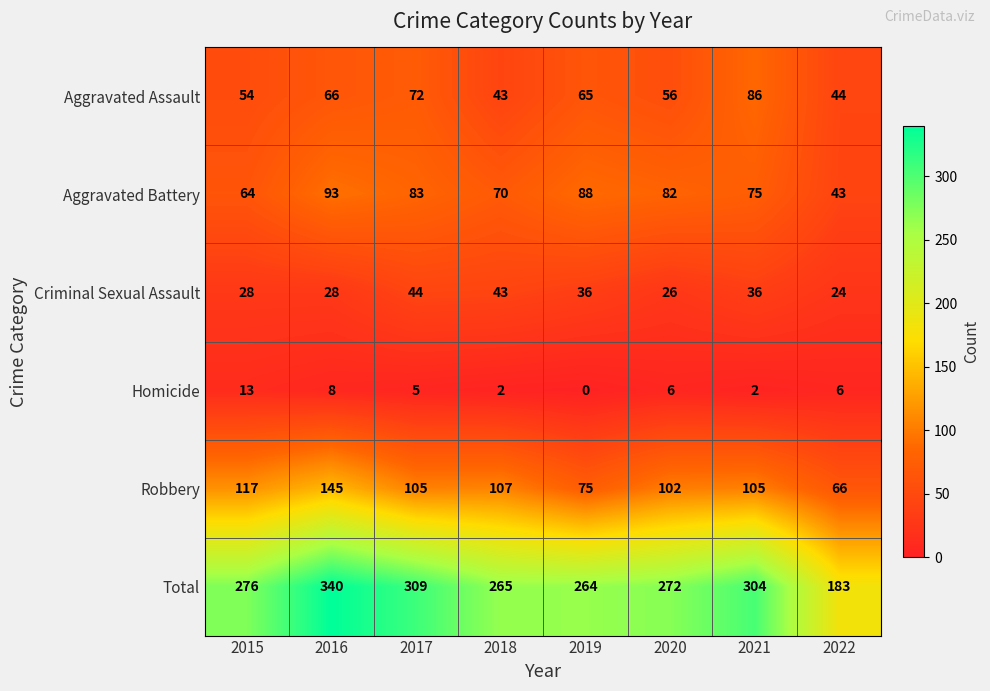

What is the total value across all series at 2016?

680